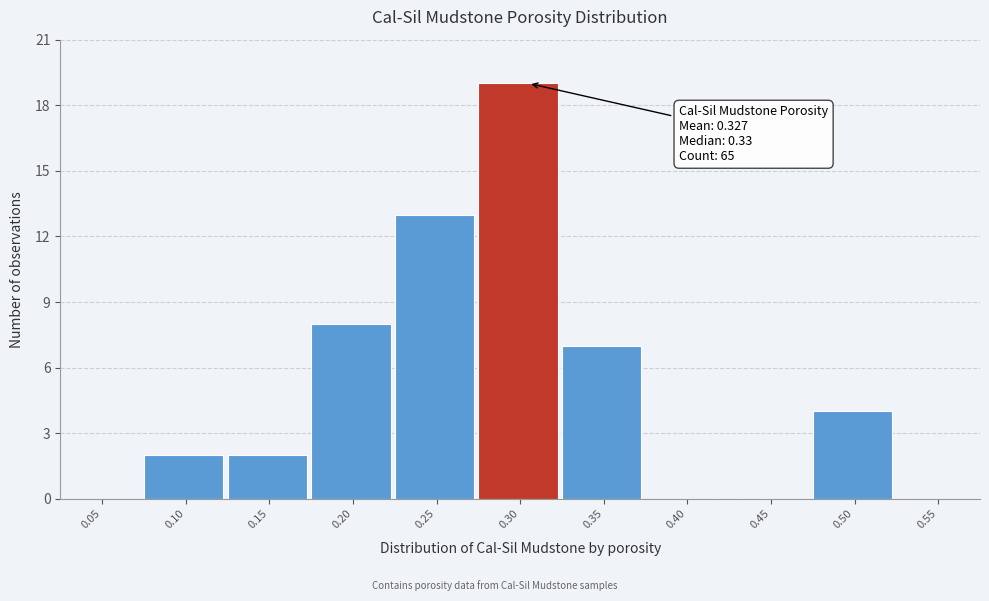

Reading left to right, extract all data points from this chart.

0.05=0	0.10=2	0.15=2	0.20=8	0.25=13	0.30=19	0.35=7	0.40=0	0.45=0	0.50=4	0.55=0